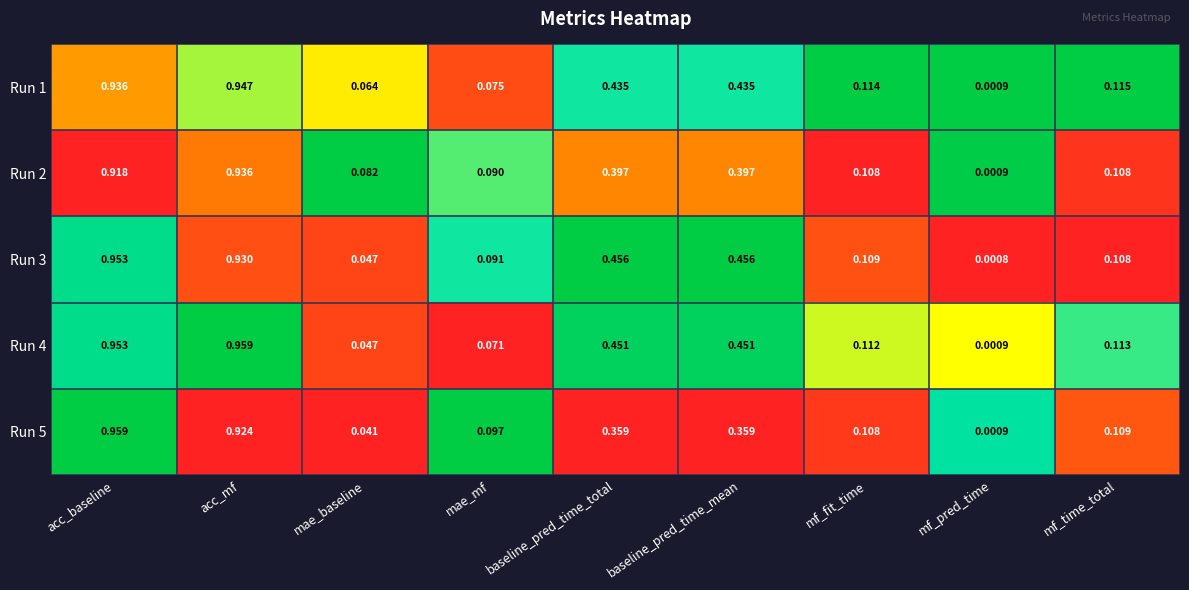

At which label does Run 2 reach its peak?

acc_mf